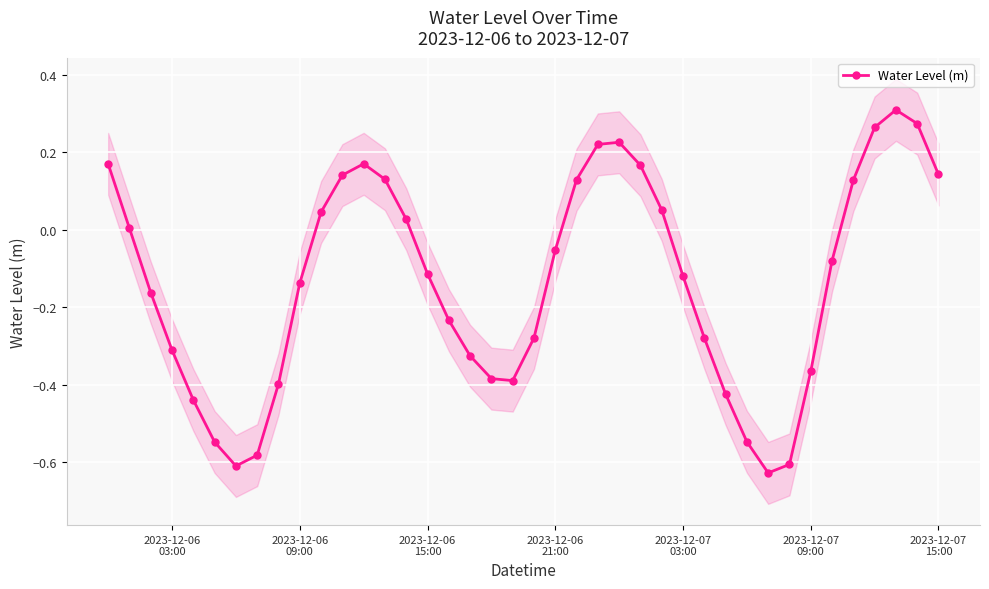

How many interior local valleys does the Water Level (m) series have?

3